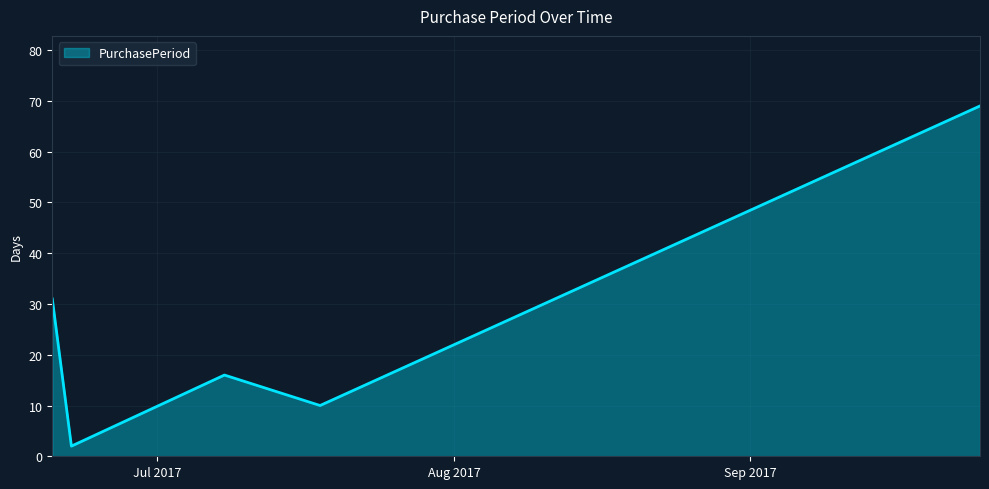

Does the chart display data point markers on the line(s)?

No